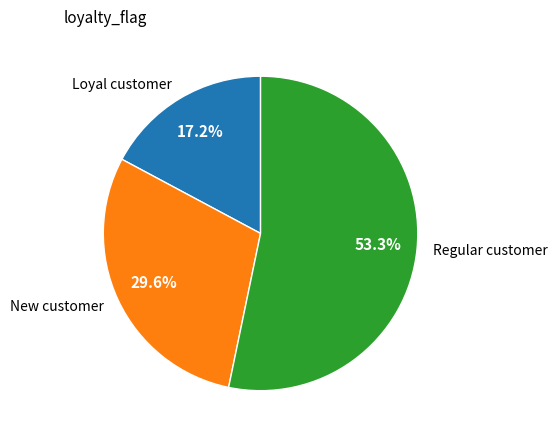

Is the sum of New customer and Loyal customer greater than half?

No